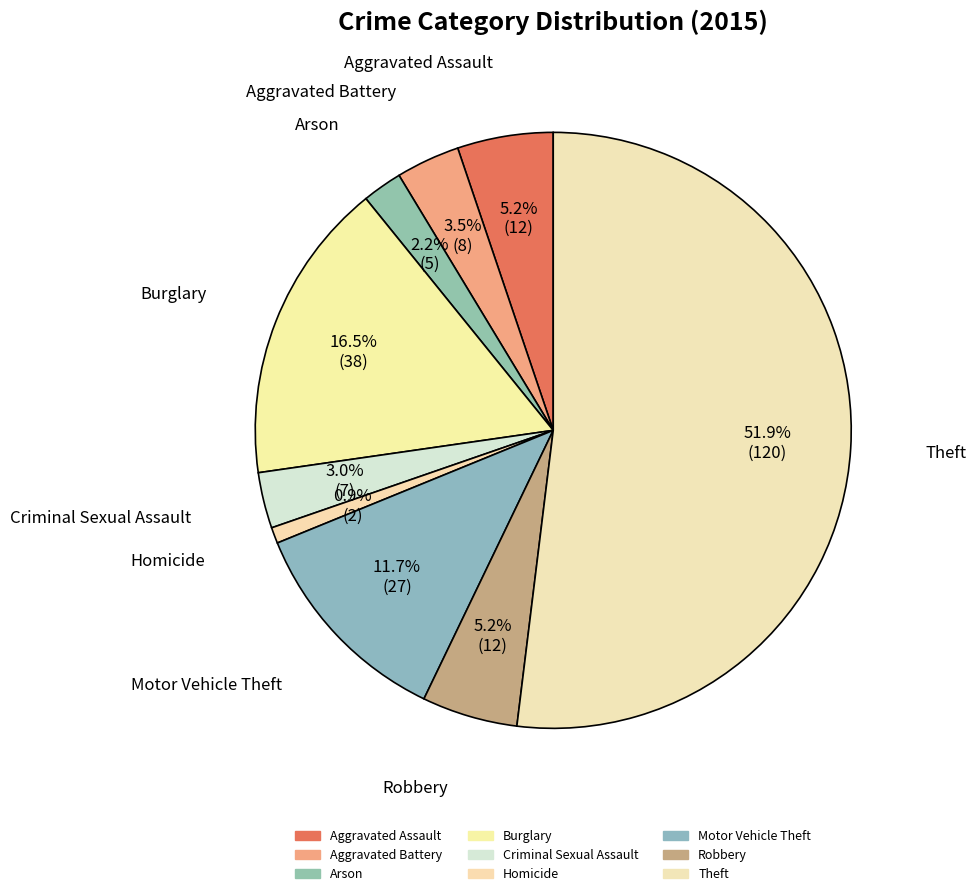

How many segments does this pie chart have?

9